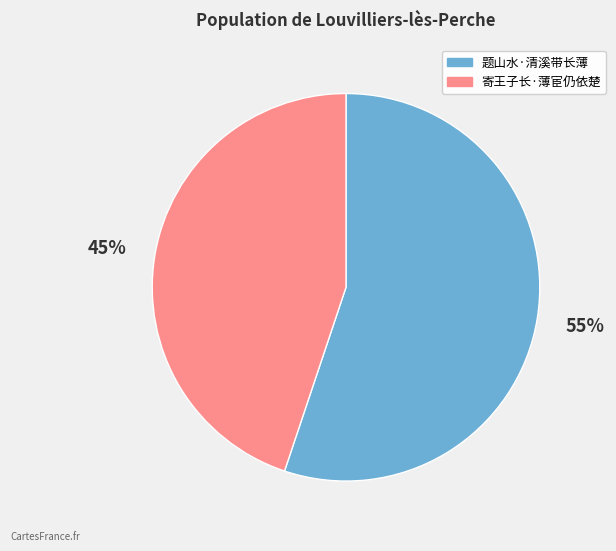

True or false: 题山水·清溪带长薄 accounts for 68% of the total.

False